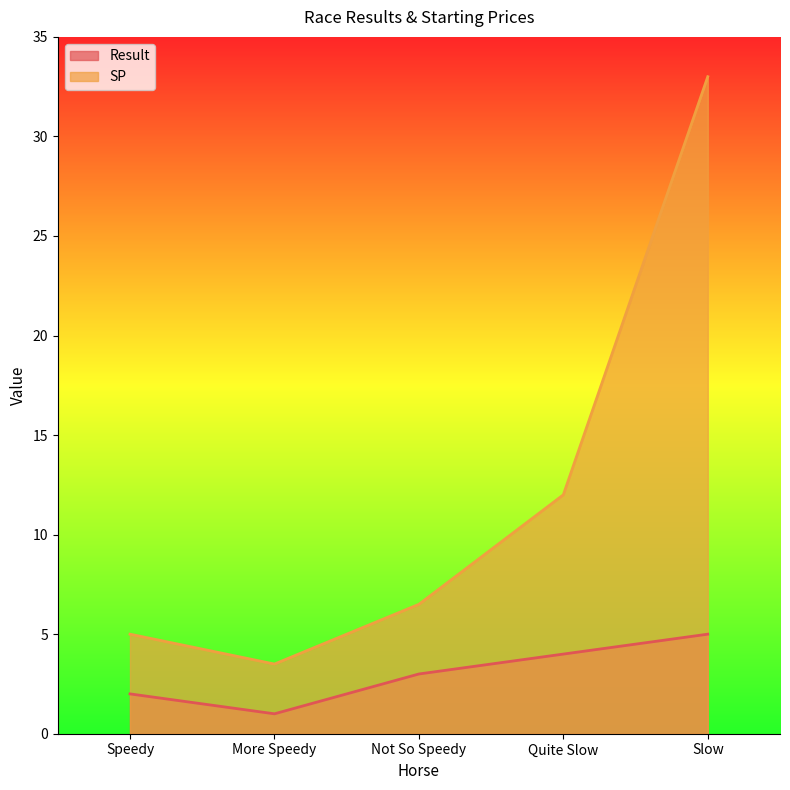

Is it true that SP equals 33.0 at Slow?

True